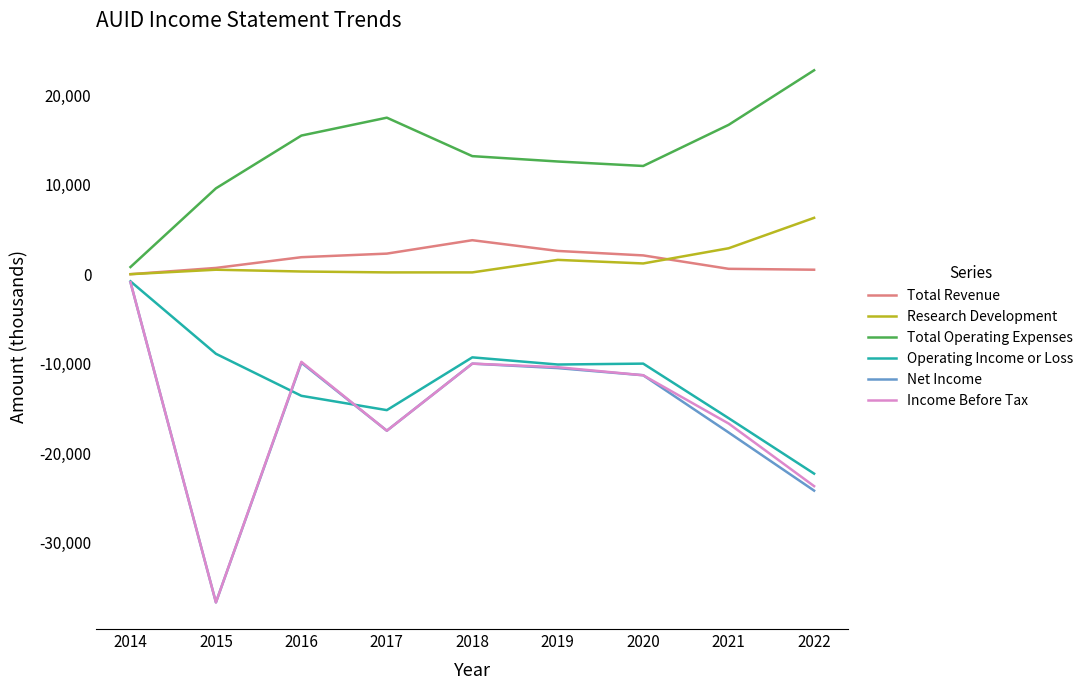

The Operating Income or Loss series shows -31042 at 2022. True or false?

False